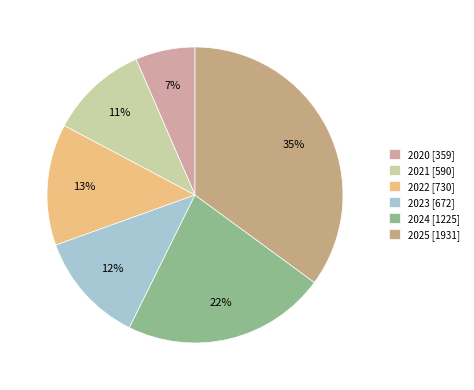

Is 2021 the majority of the pie?

No